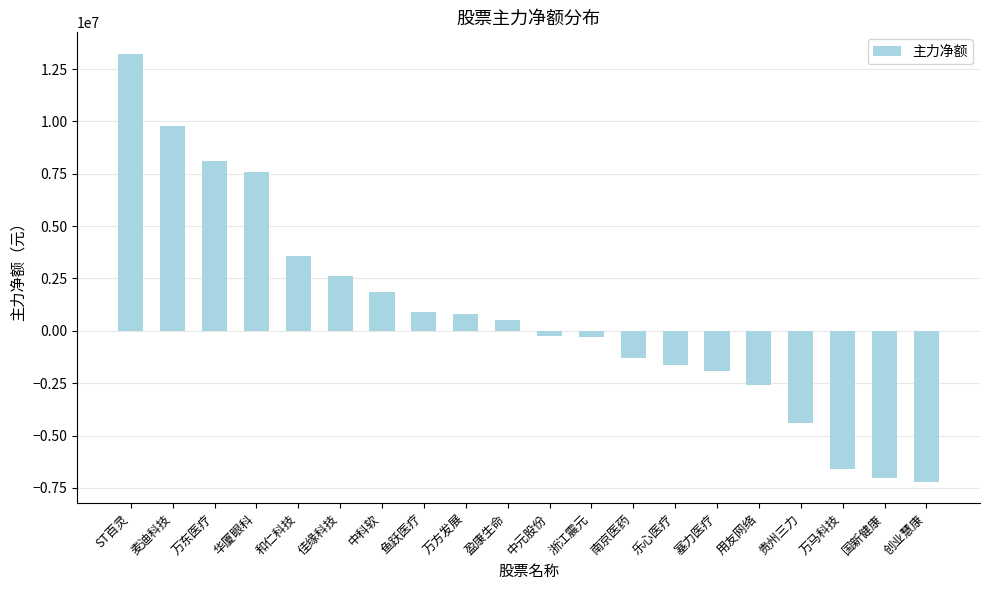

Which category has the highest value across all series?

ST百灵